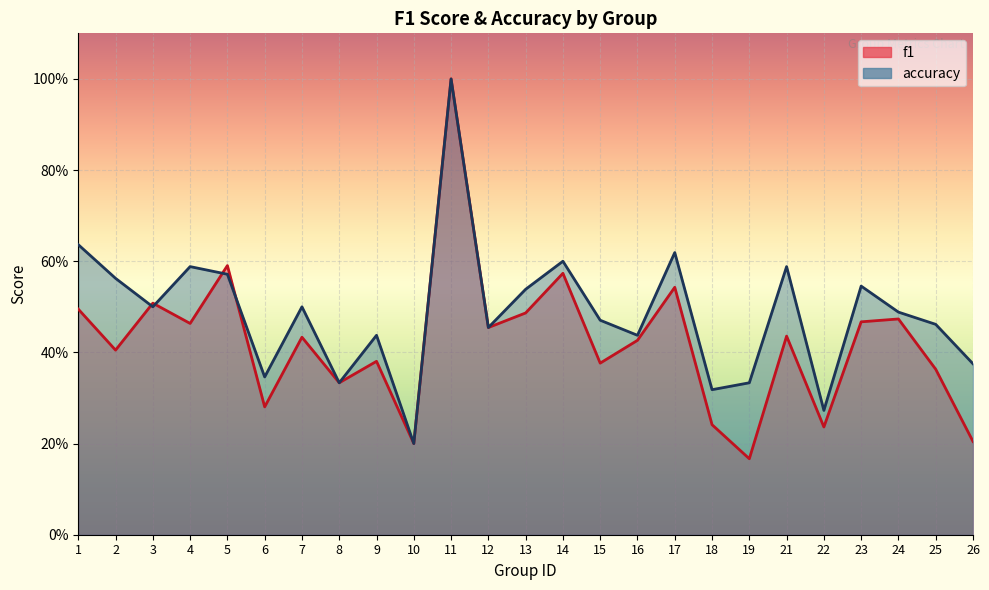

Count the accuracy values in the range 0 to 1.

25